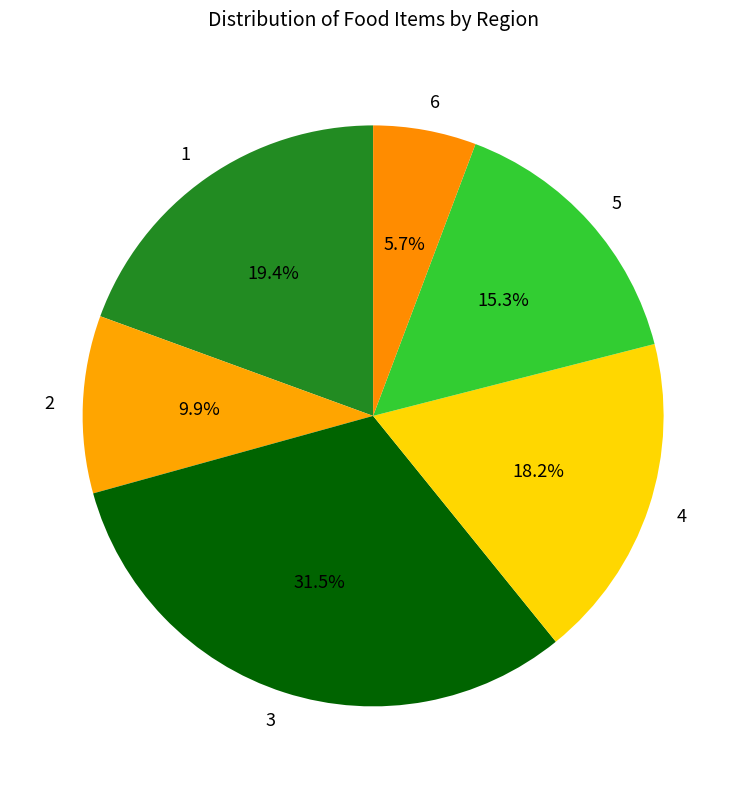

Rank the categories by value from lowest to highest.

6, 2, 5, 4, 1, 3